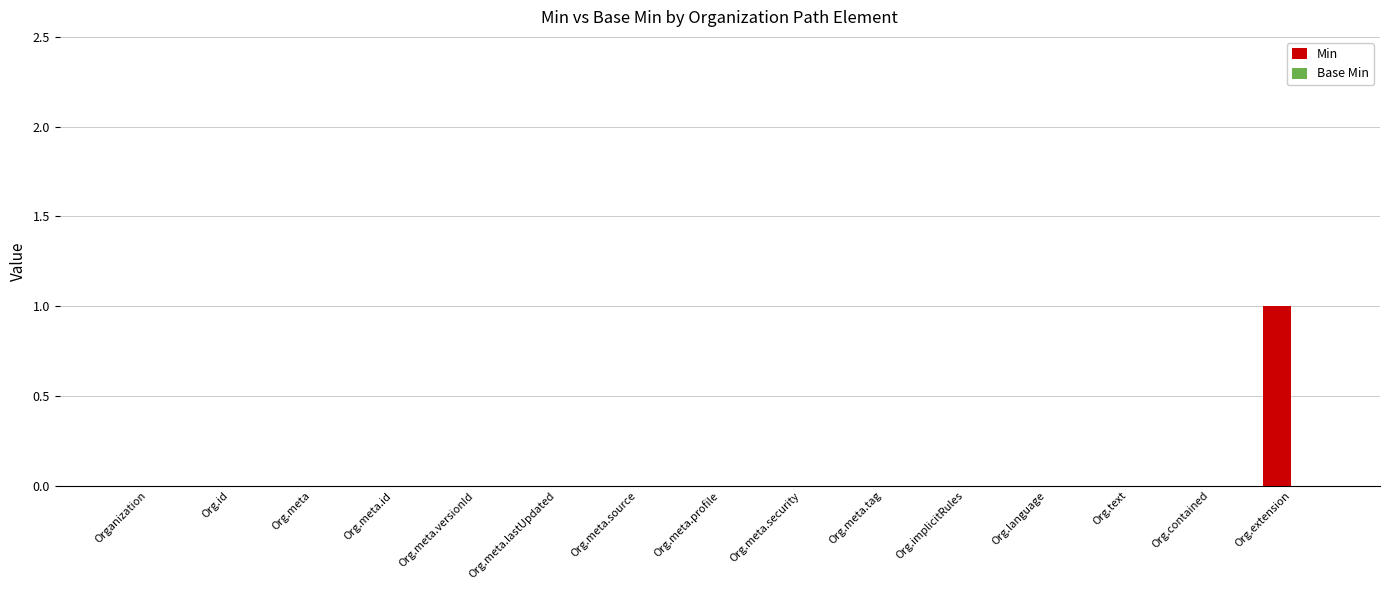

Reading right to left, list all the values displayed in this chart.

Org.extension=1	Org.contained=0	Org.text=0	Org.language=0	Org.implicitRules=0	Org.meta.tag=0	Org.meta.security=0	Org.meta.profile=0	Org.meta.source=0	Org.meta.lastUpdated=0	Org.meta.versionId=0	Org.meta.id=0	Org.meta=0	Org.id=0	Organization=0